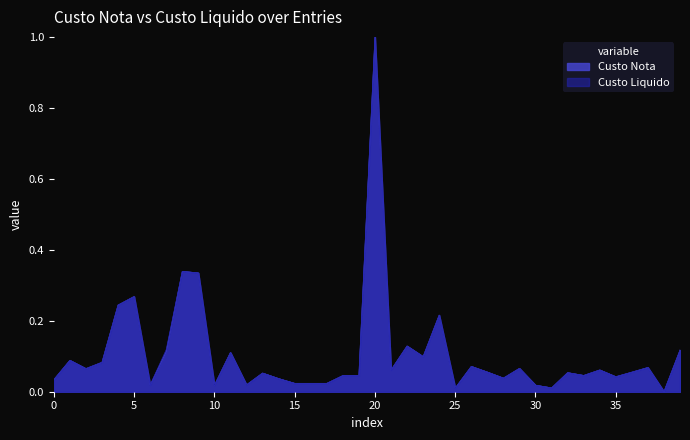

True or false: Custo Liquido and Custo Nota cross at least once.

False